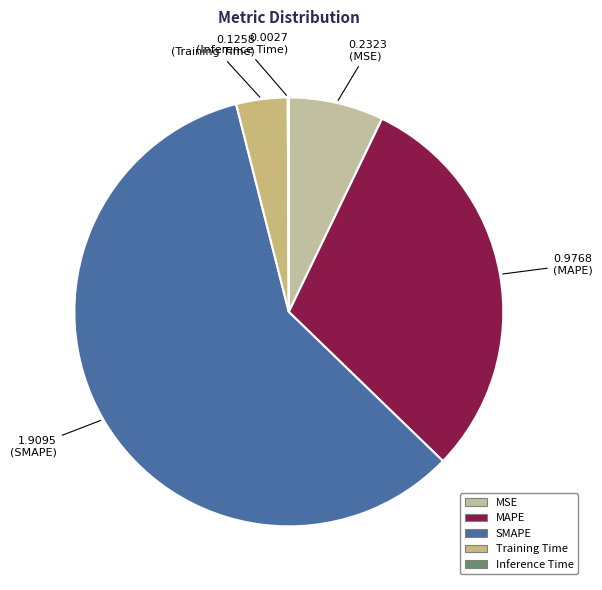

What is the total percentage of MSE and Training Time?

11.0%